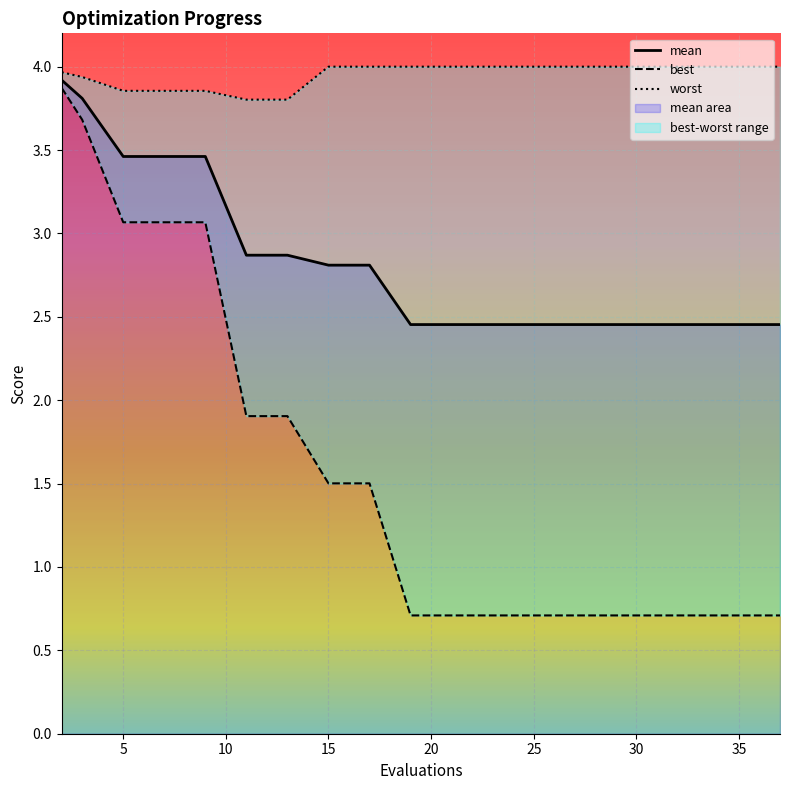

True or false: mean has a value of 4.4 at 17.

False